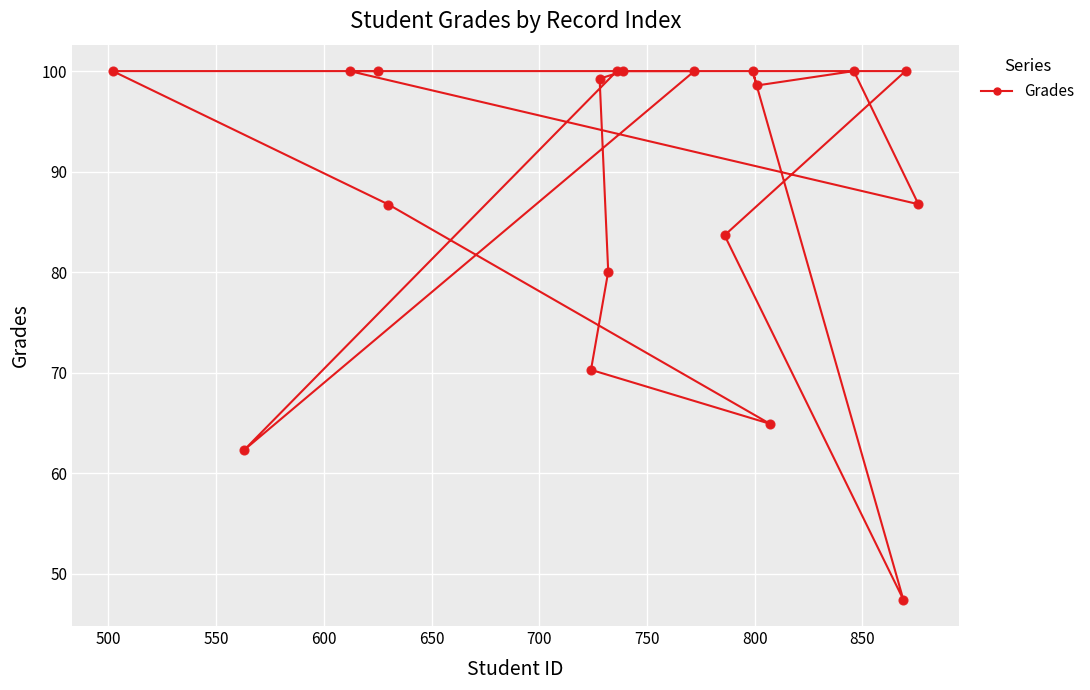

What is the maximum value shown in the chart?

100.0